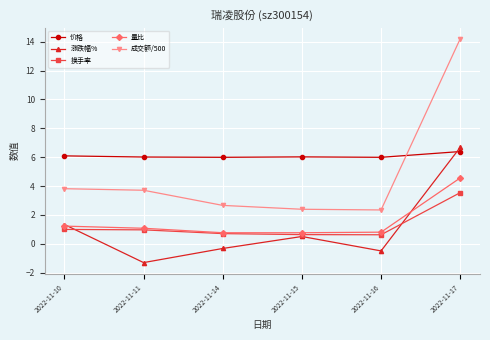

The 换手率 series shows 0.7 at 2022-11-14. True or false?

True